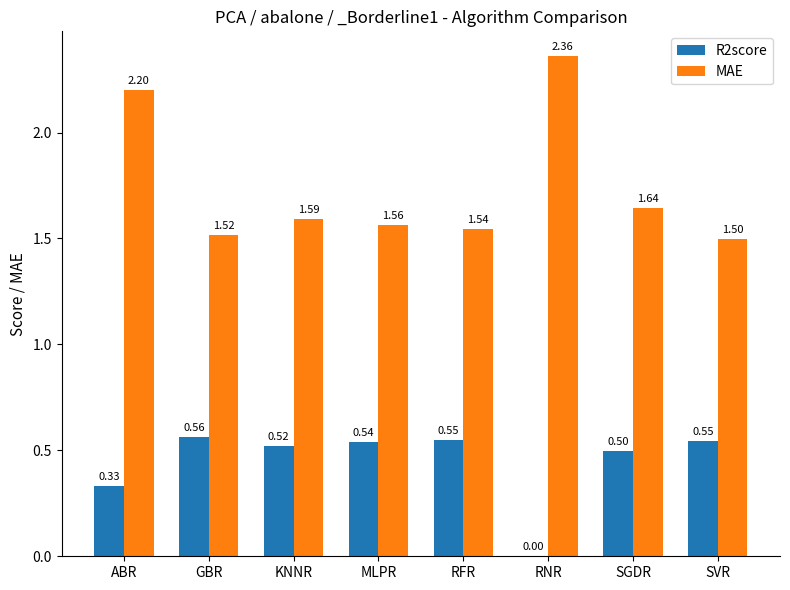

What is the difference between the R2score values at RFR and RNR?

0.5